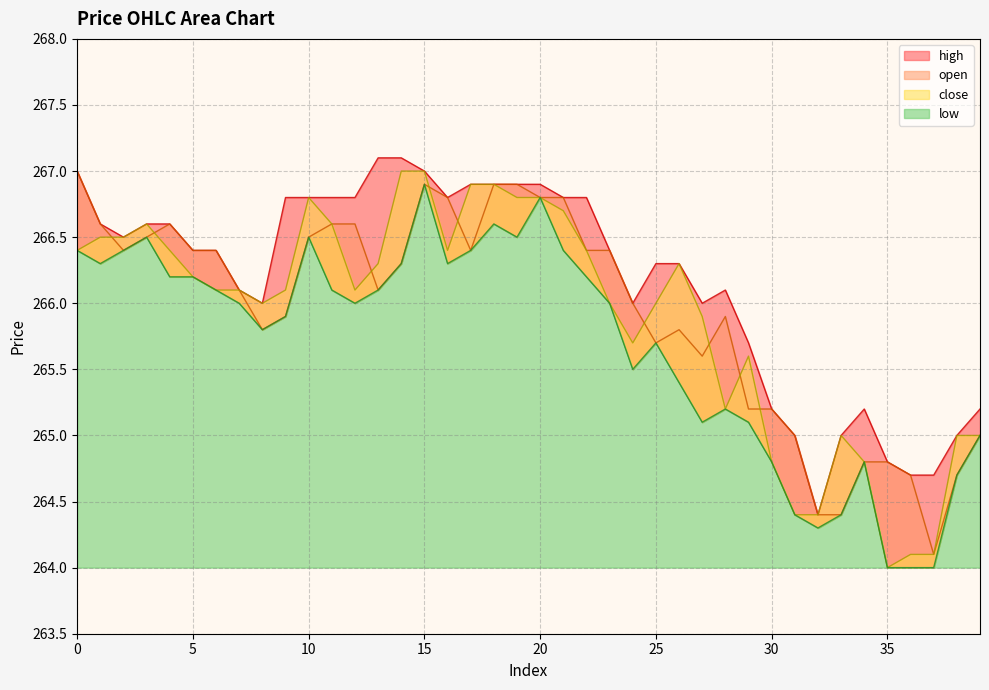

How many data points in close are less than 266?

14